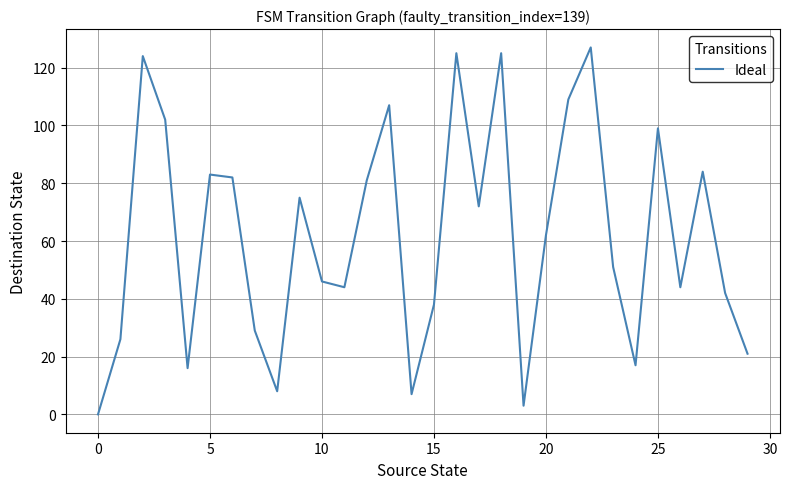

Reading left to right, transcribe all the data shown in this chart.

0	26	124	102	16	83	82	29	8	75	46	44	81	107	7	38	125	72	125	3	62	109	127	51	17	99	44	84	42	21